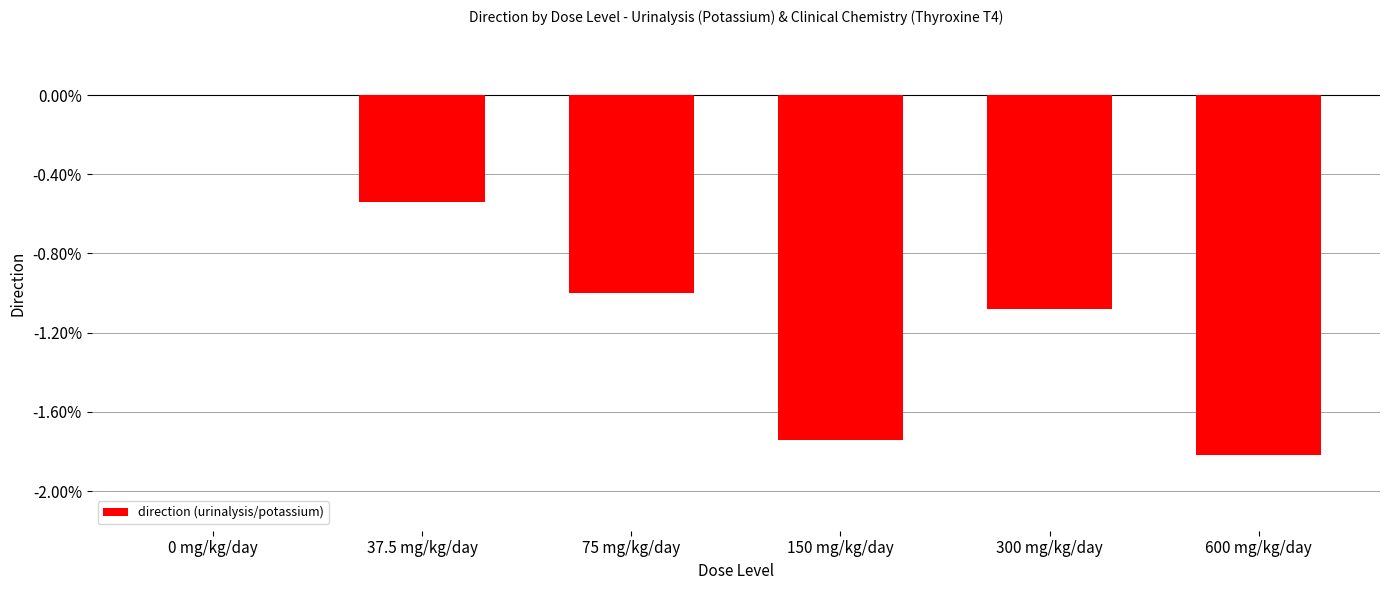

What is the sum of all values?

-3.1